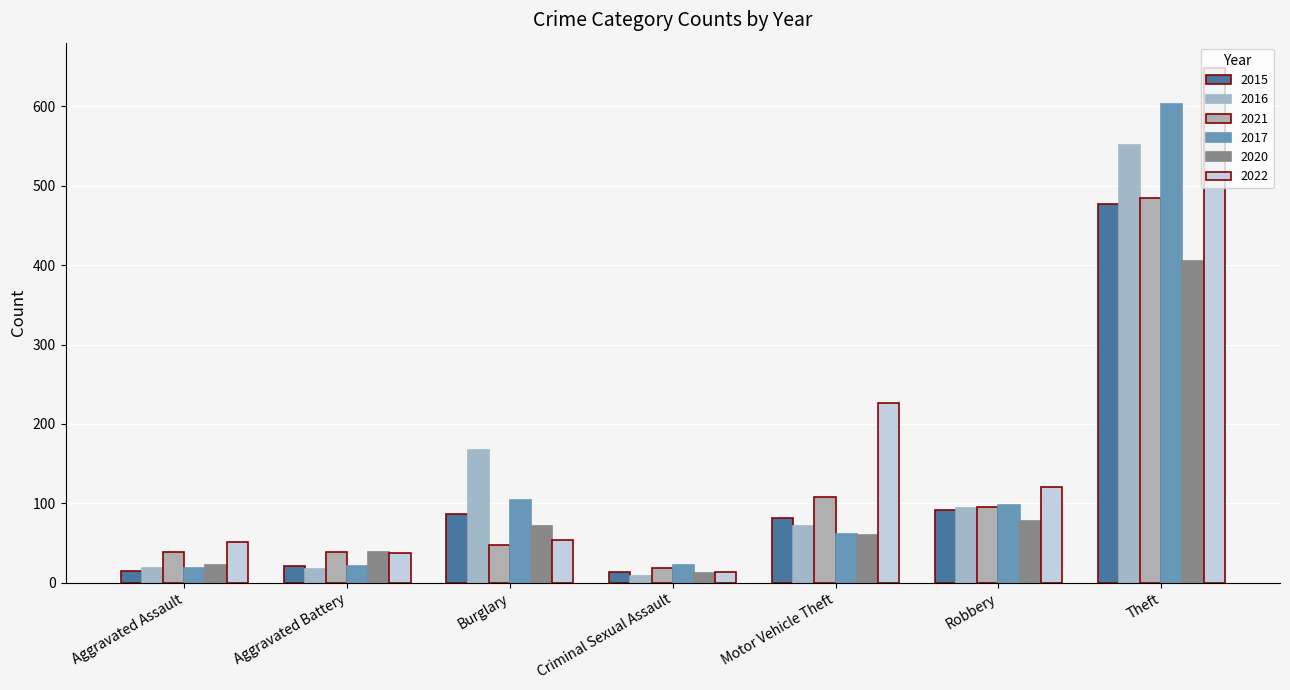

What is the label of the 1st bar from the right?

Theft